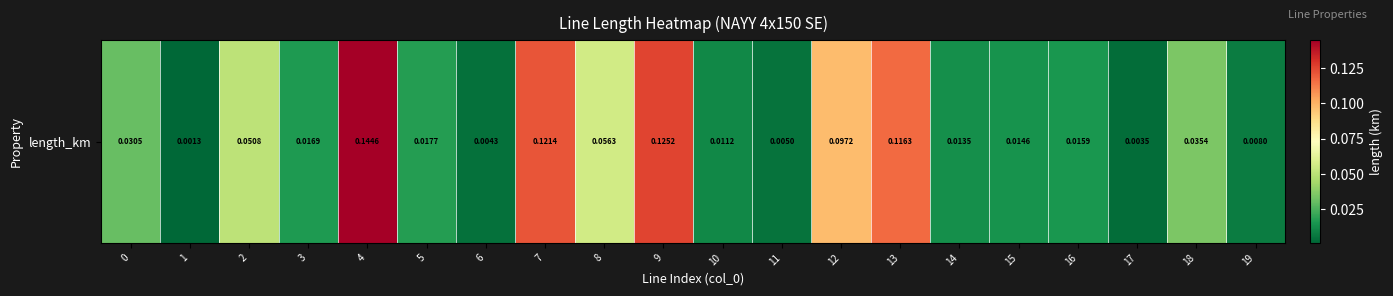

Rank the categories by value from lowest to highest.

1, 17, 6, 11, 19, 10, 14, 15, 16, 3, 5, 0, 18, 2, 8, 12, 13, 7, 9, 4